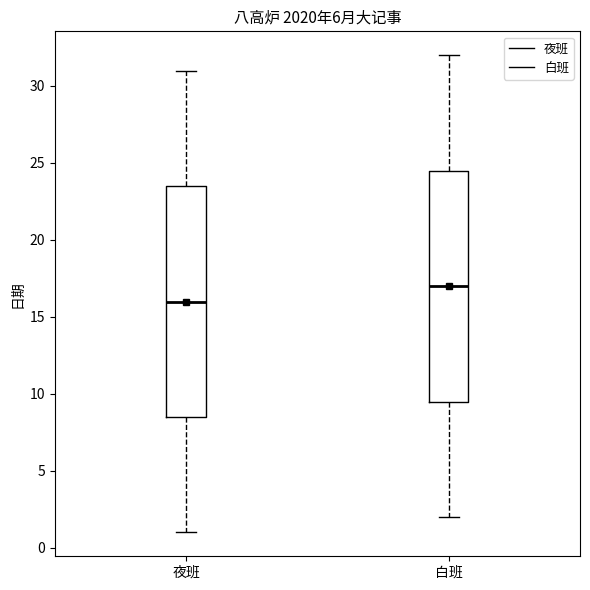

Where does the upper whisker of the box for 白班 end on the y-axis? The values are not printed on the chart, so give them approximately, as read against the axis.

32.0